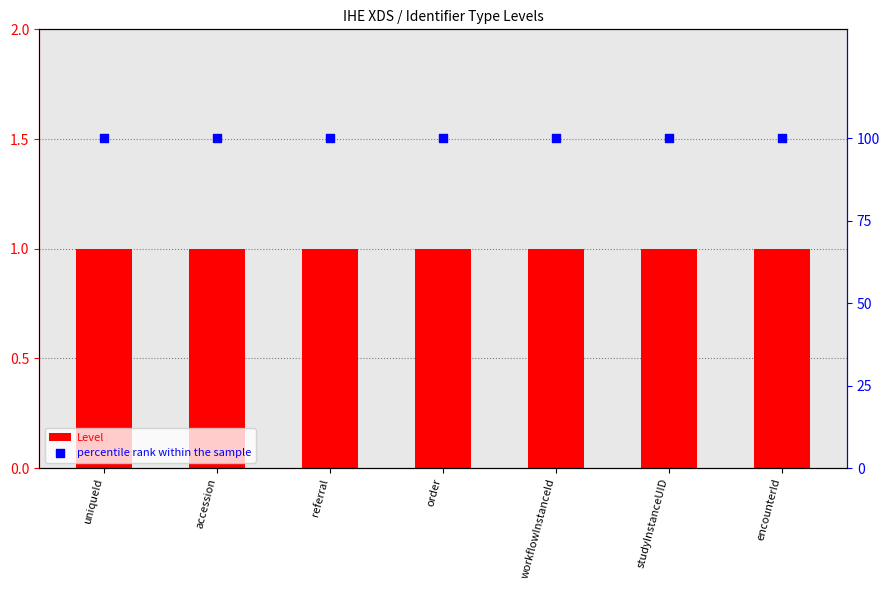

Which series reaches the maximum Y coordinate?

percentile rank within the sample